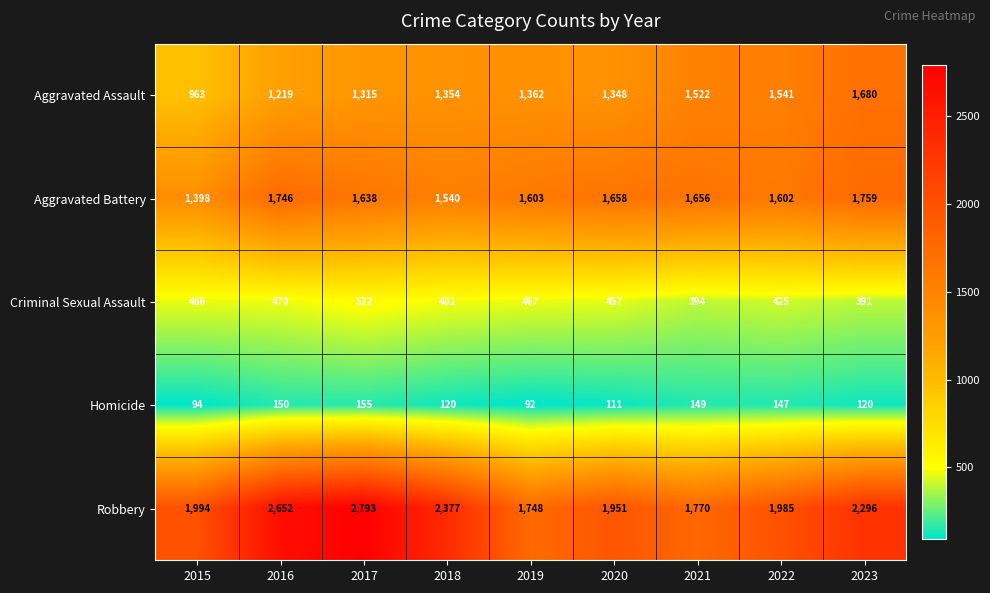

What is the maximum value shown in the chart?

2793